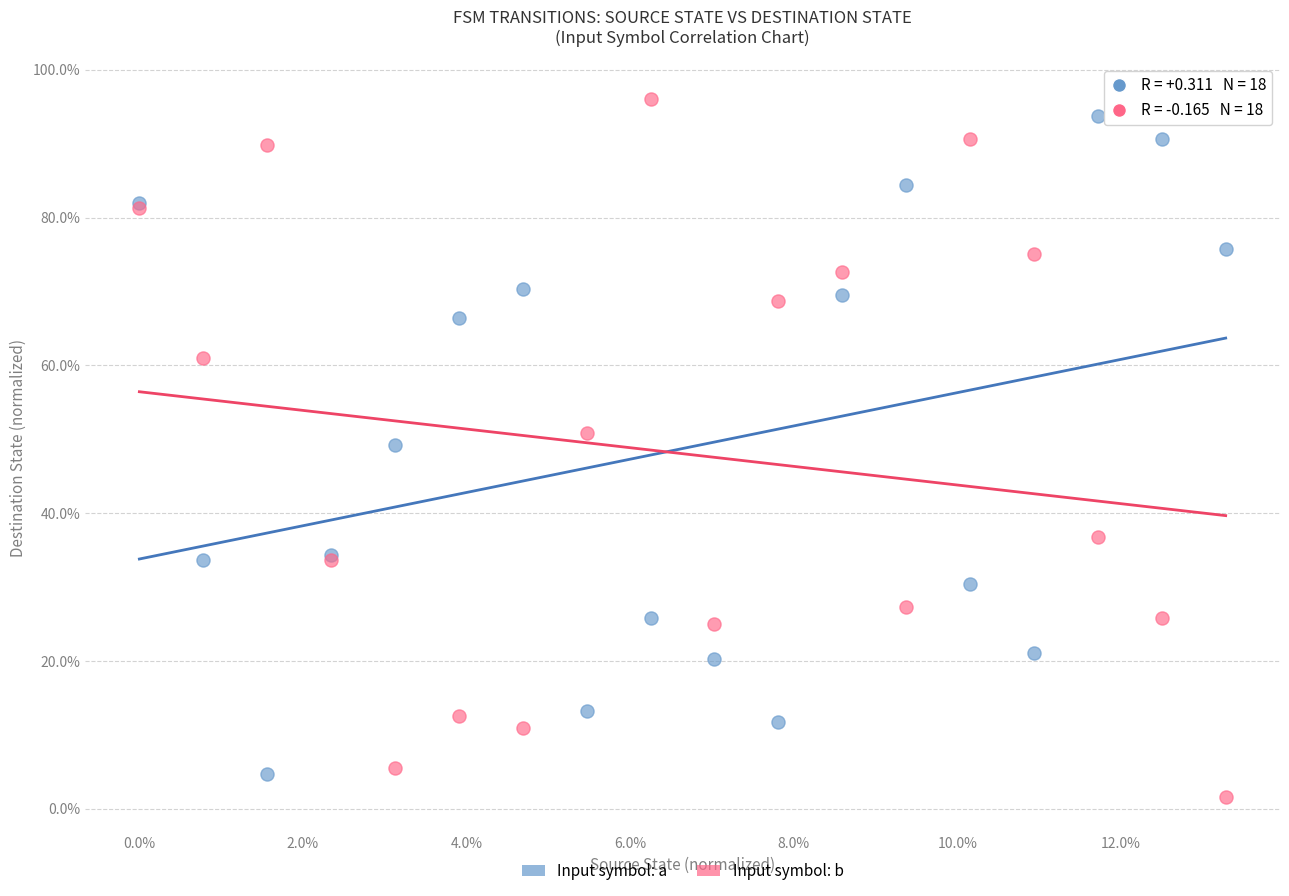

Which series has the widest spread of Y values?

Input symbol: b